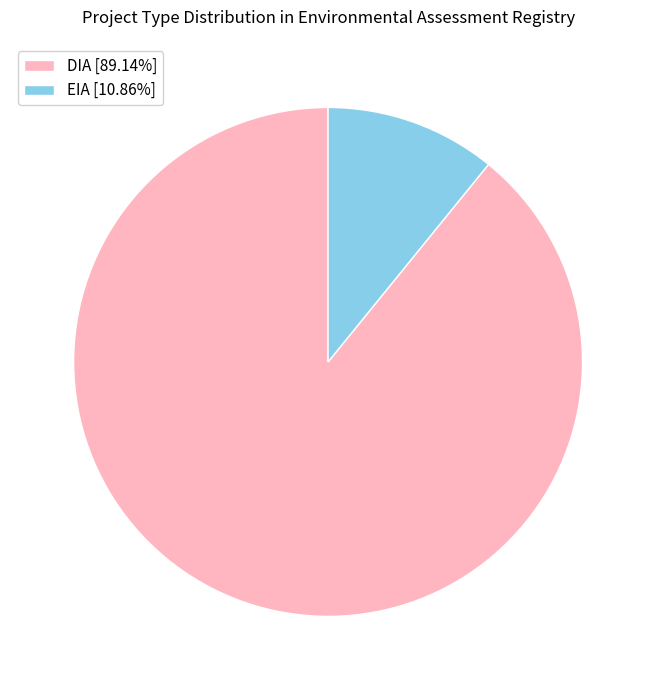

Rank the categories by value from lowest to highest.

EIA, DIA